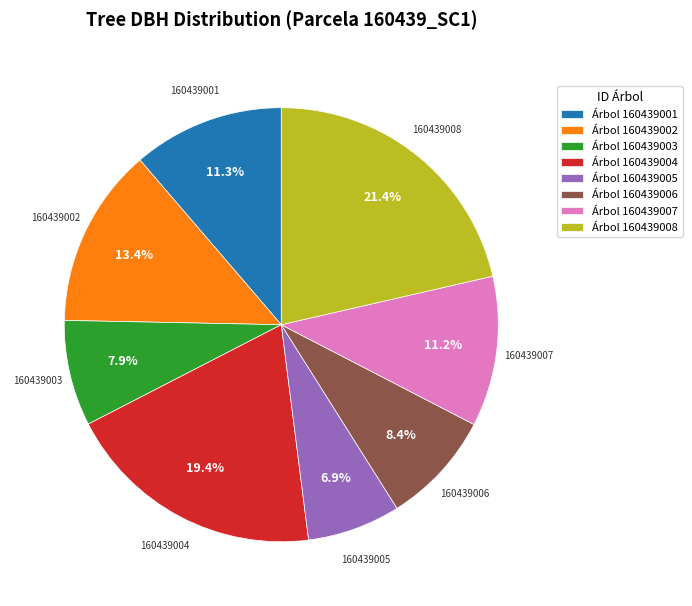

What is the smallest slice in the pie chart?

Árbol 160439005